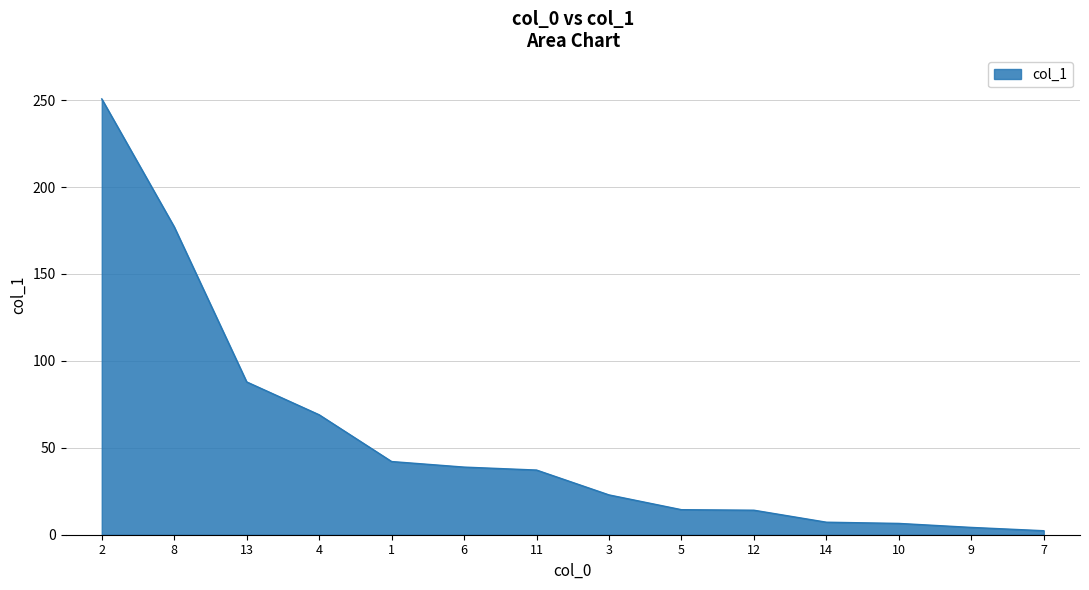

Does the chart display data point markers on the line(s)?

No